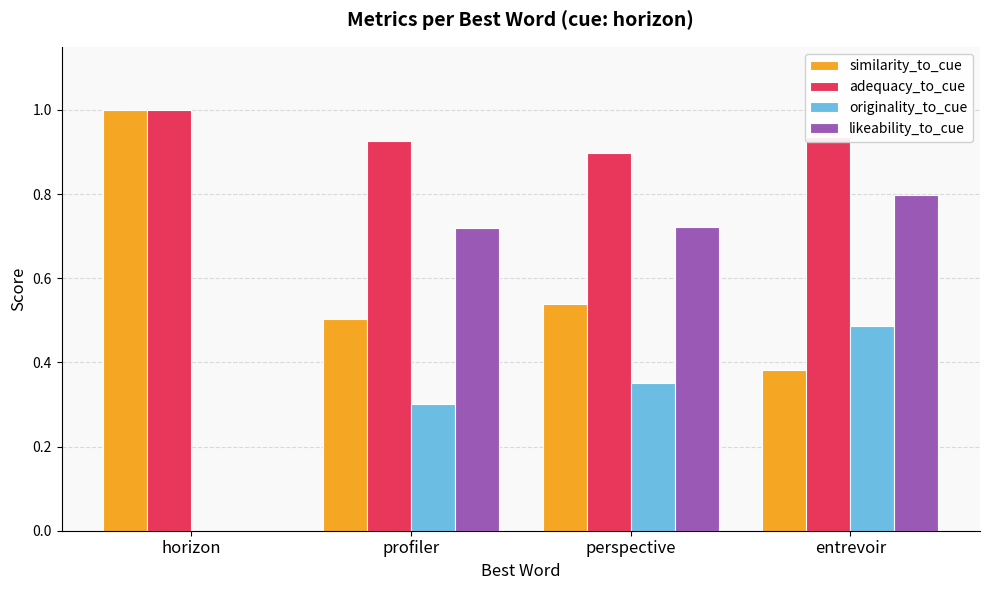

Which series has the largest total across all categories?

adequacy_to_cue